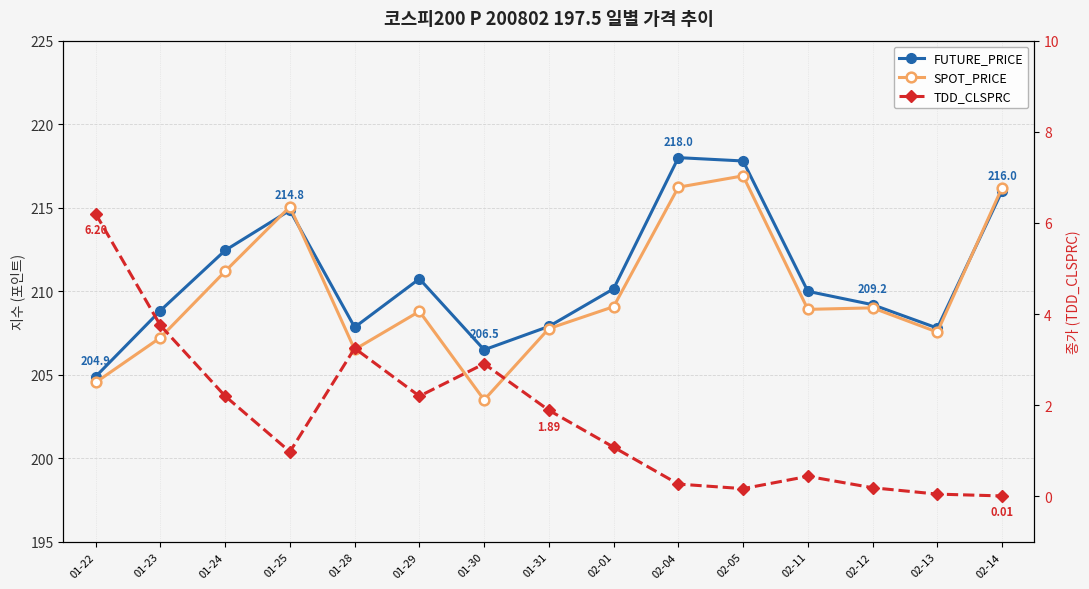

What is the difference between the highest and lowest values at 02-04?

217.7